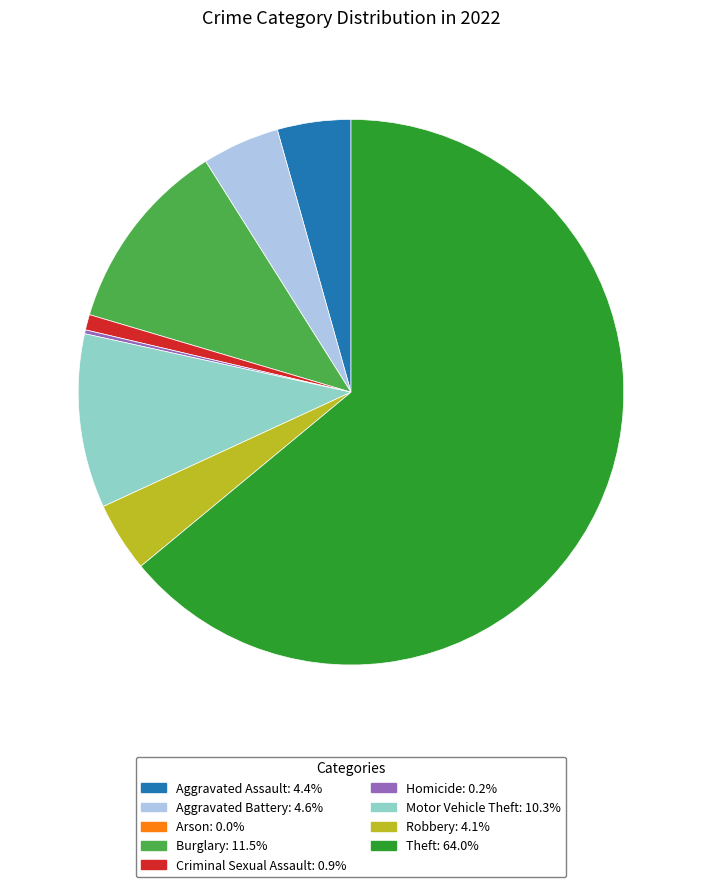

Which slice is the largest?

Theft